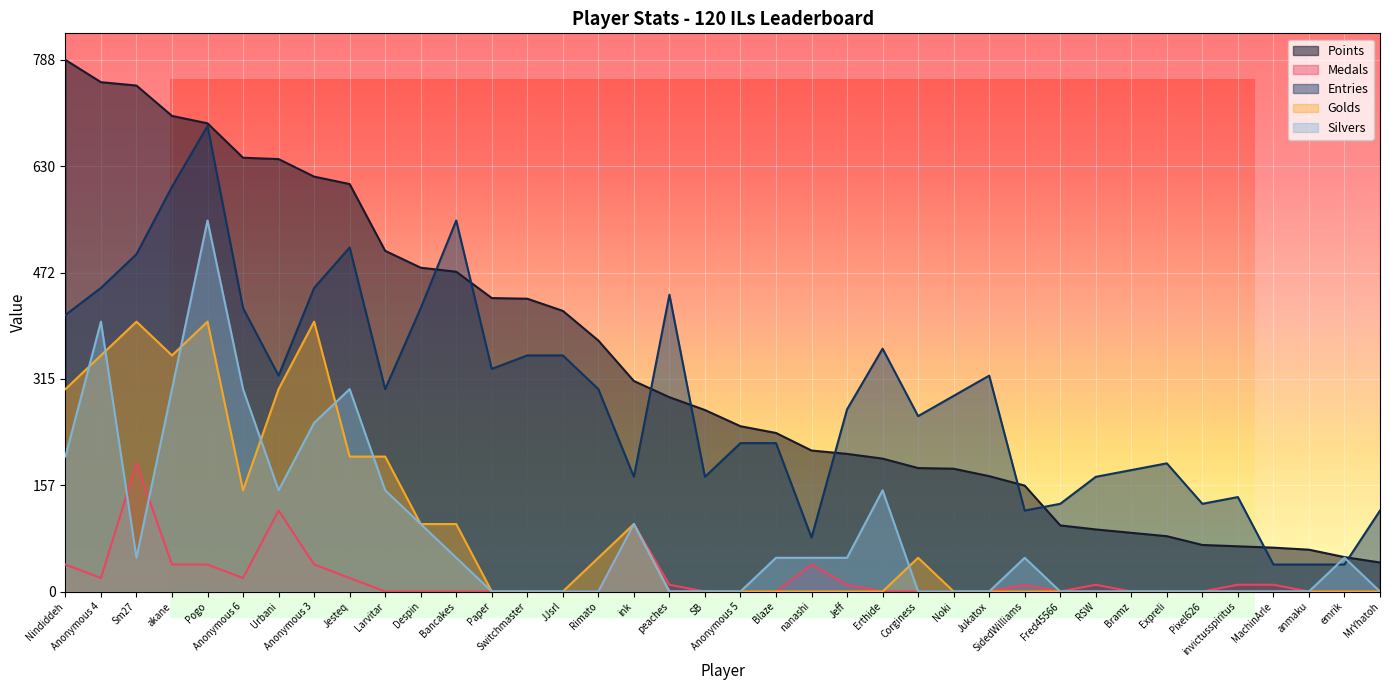

At which category does Medals reach its first local peak?

Sm27